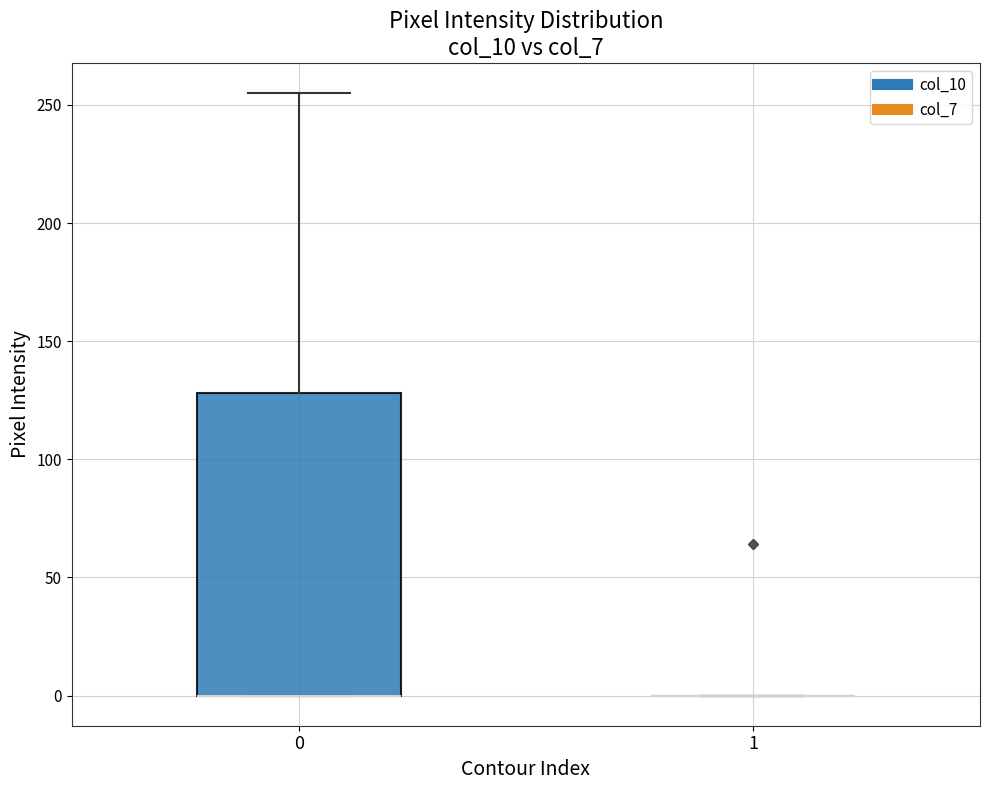

Reading left to right, read every box against the y-axis: the position of its median line, the range the box covers, and the ends of its whiskers. The values are not printed on the chart, so give them approximately, as read against the axis.

0: median 0 (drawn on the box's lower edge), box 0 to 130, whiskers 0 to 255
1: box collapsed to a line at 0, whiskers 0 to 0